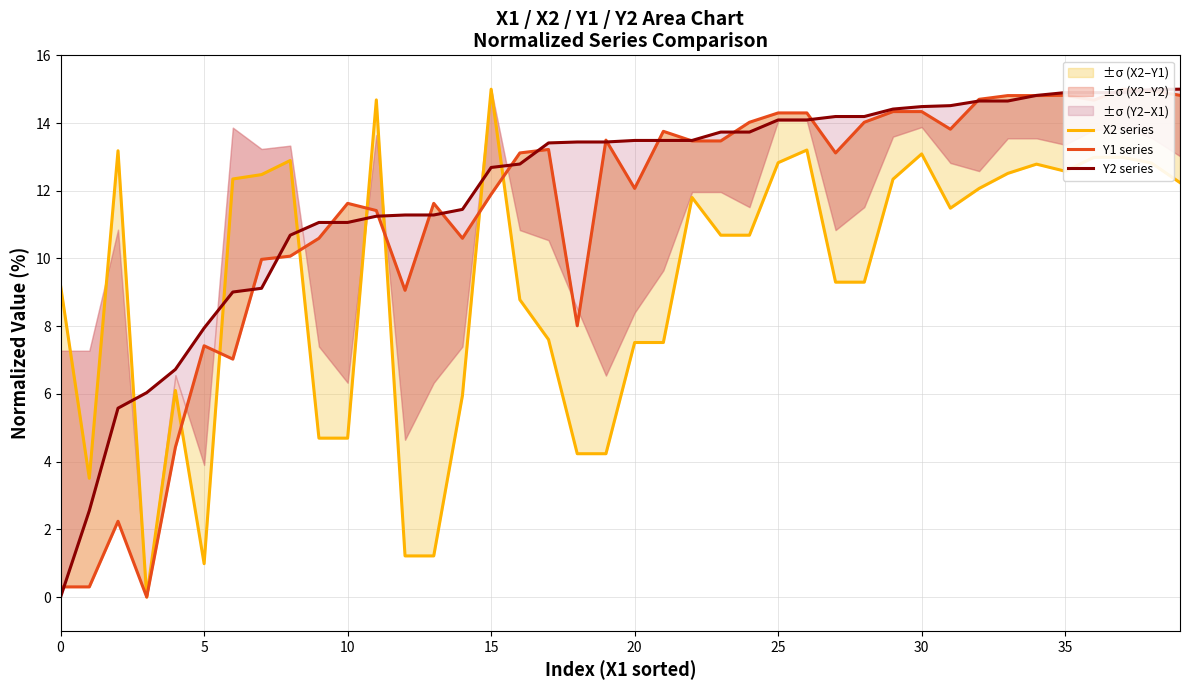

Where is X2 series nearest to the value 7?

20